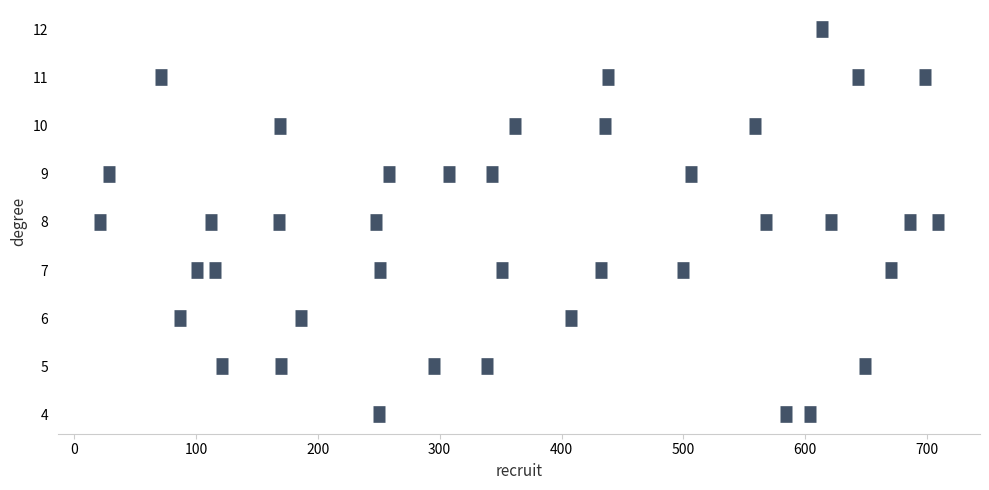

What is the range of Y values (max minus min)?

8